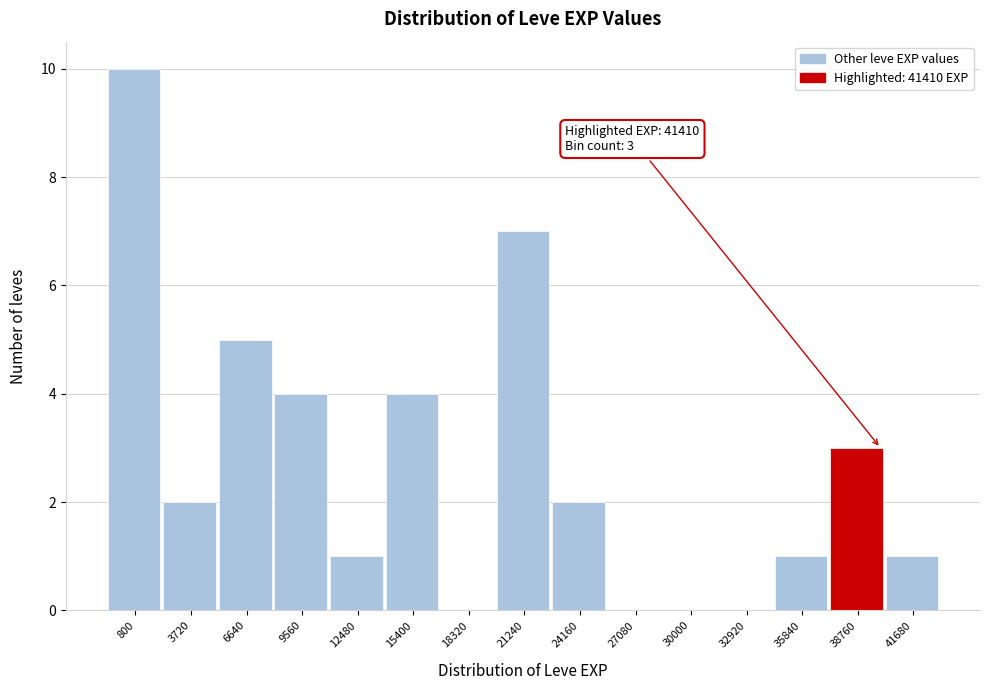

Reading right to left, transcribe all the data shown in this chart.

41680=1	38760=3	35840=1	32920=0	30000=0	27080=0	24160=2	21240=7	18320=0	15400=4	12480=1	9560=4	6640=5	3720=2	800=10